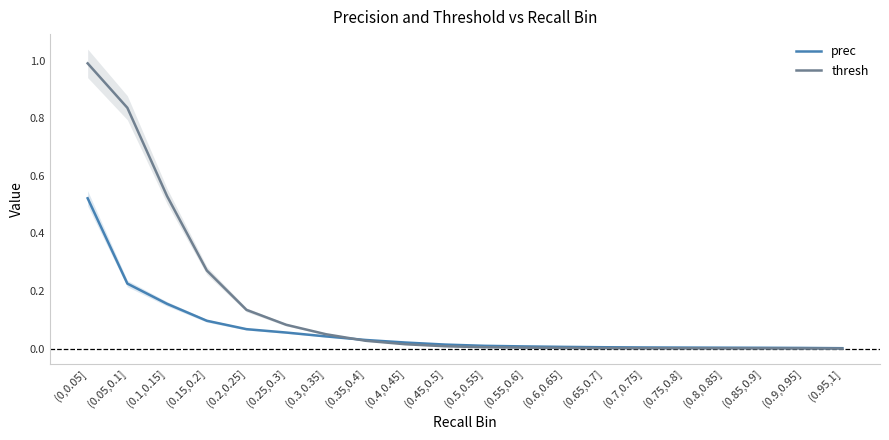

What is the highest value of the prec series?

0.5